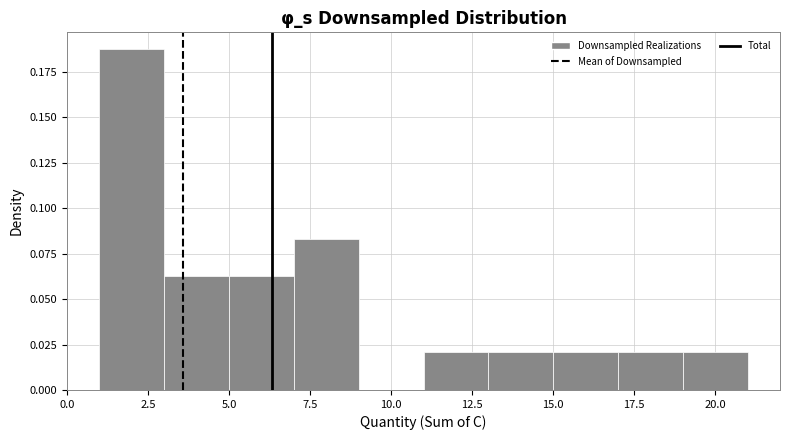

Over which range of the x-axis is the bar tallest?

1 to 3